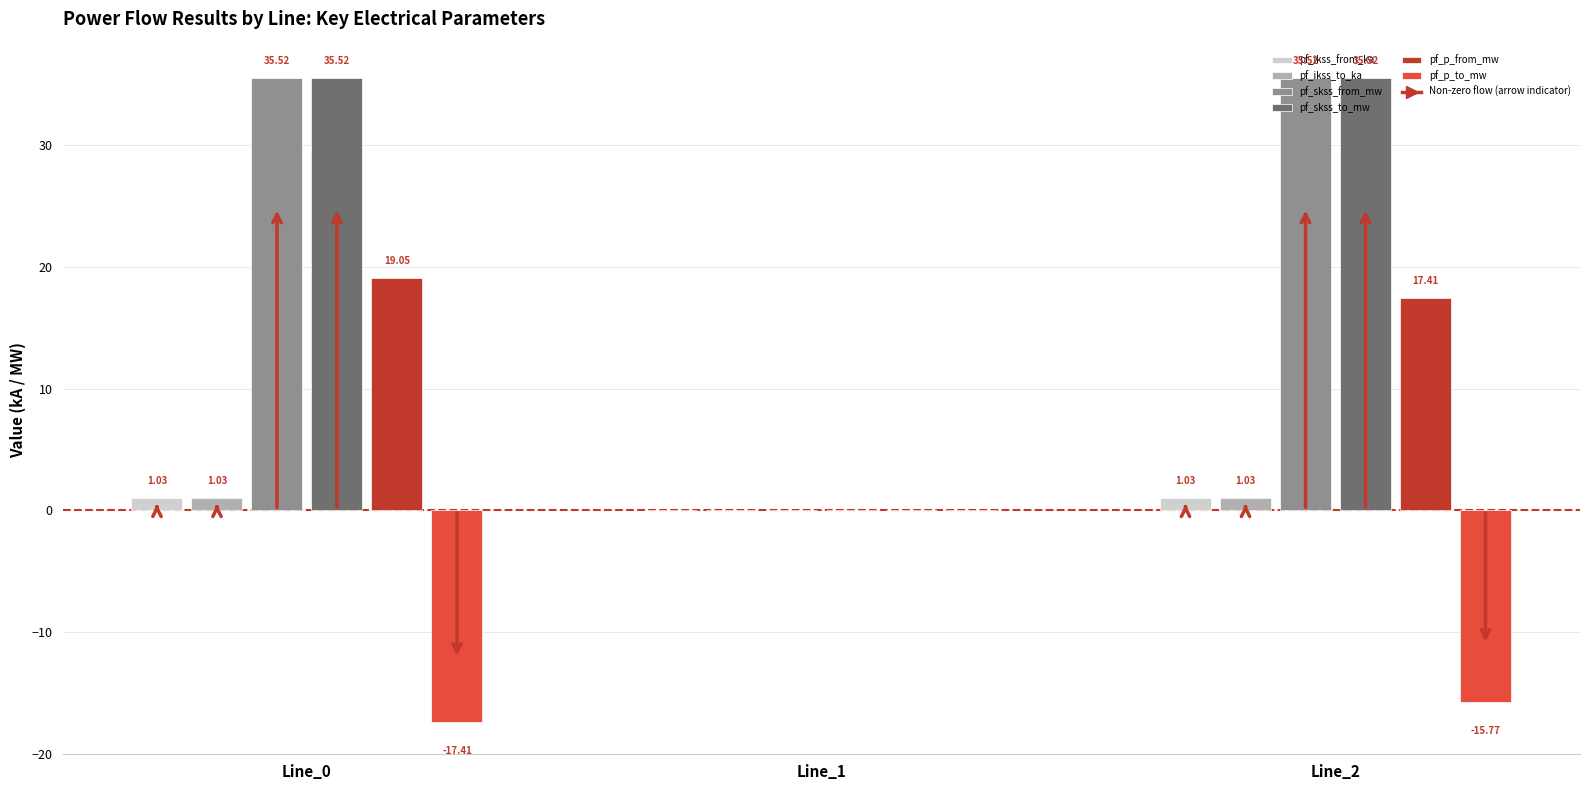

How many categories are shown in the chart?

3